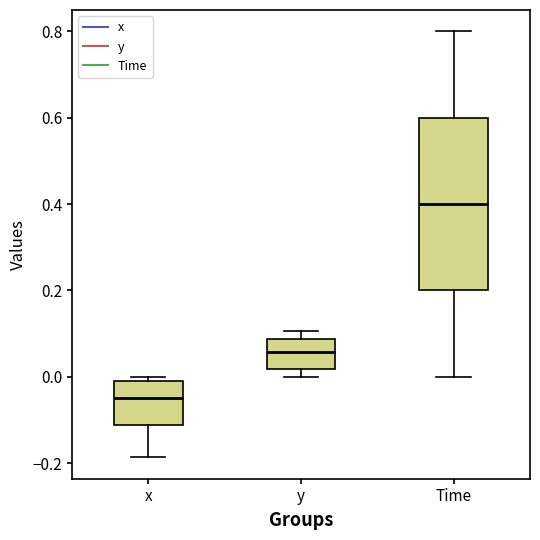

Which box has the lowest median line?

x